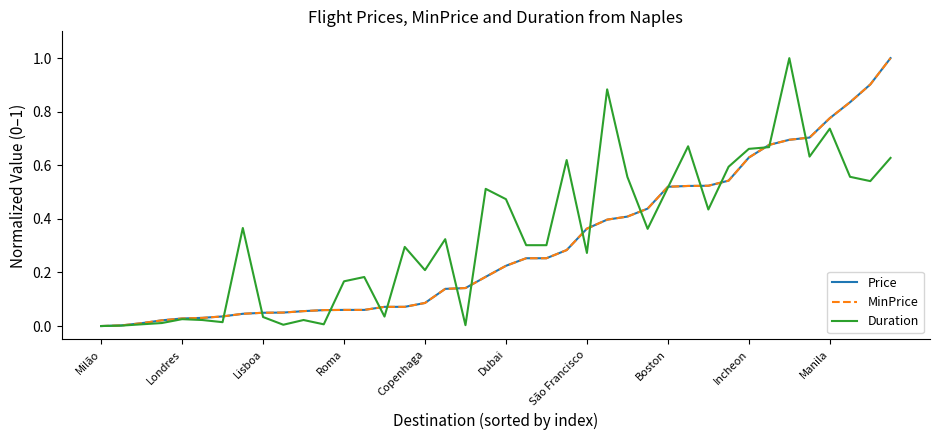

Does the chart display data point markers on the line(s)?

No